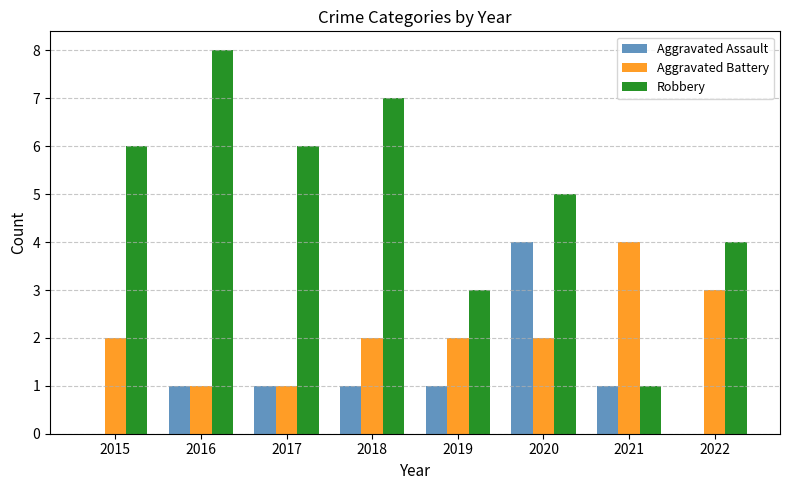

What is the difference between the Aggravated Assault values at 2018 and 2020?

3